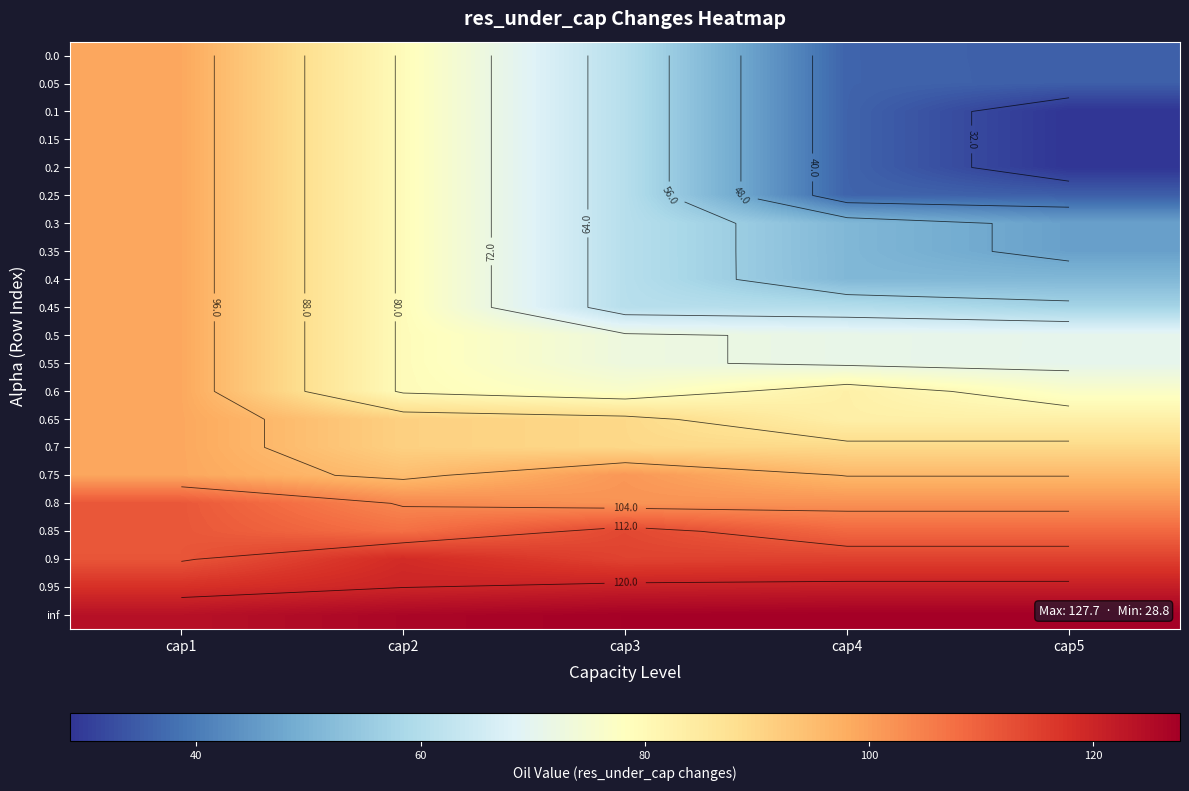

At which label does 0.7 reach its minimum?

cap4